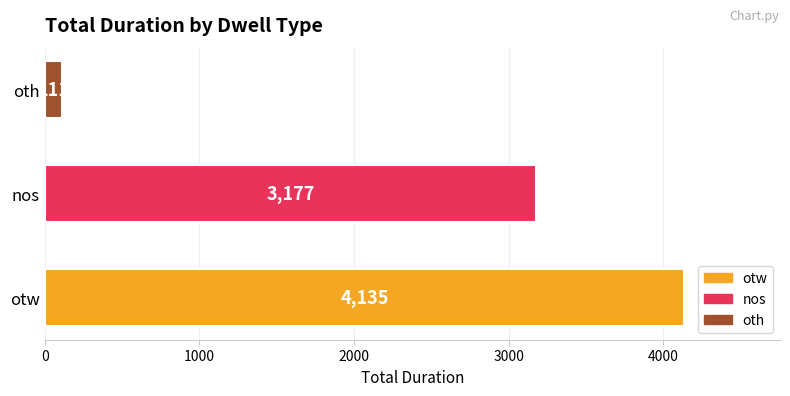

The value at otw is 4135. True or false?

True